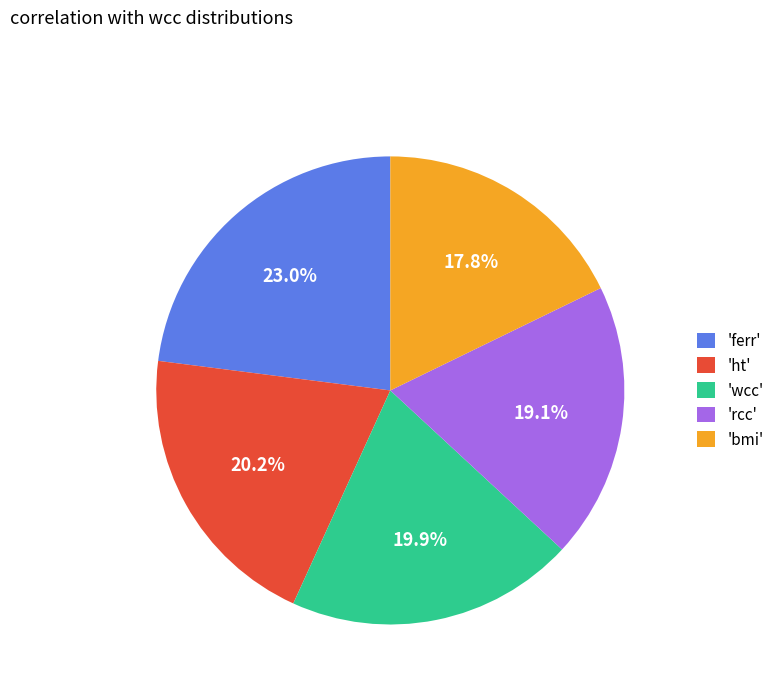

Is there a majority slice in this chart?

No